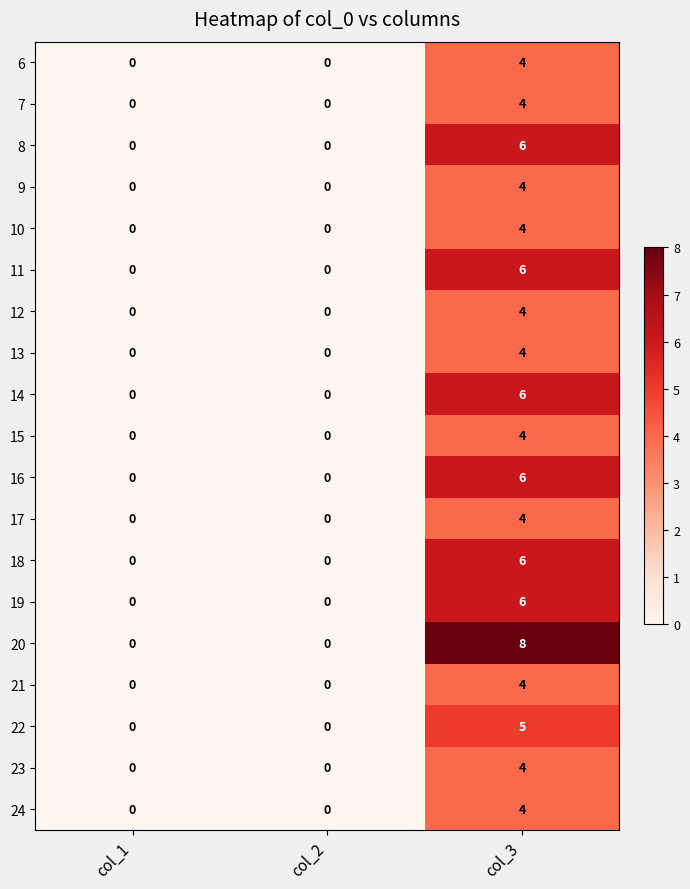

Which series has the largest total across all categories?

20